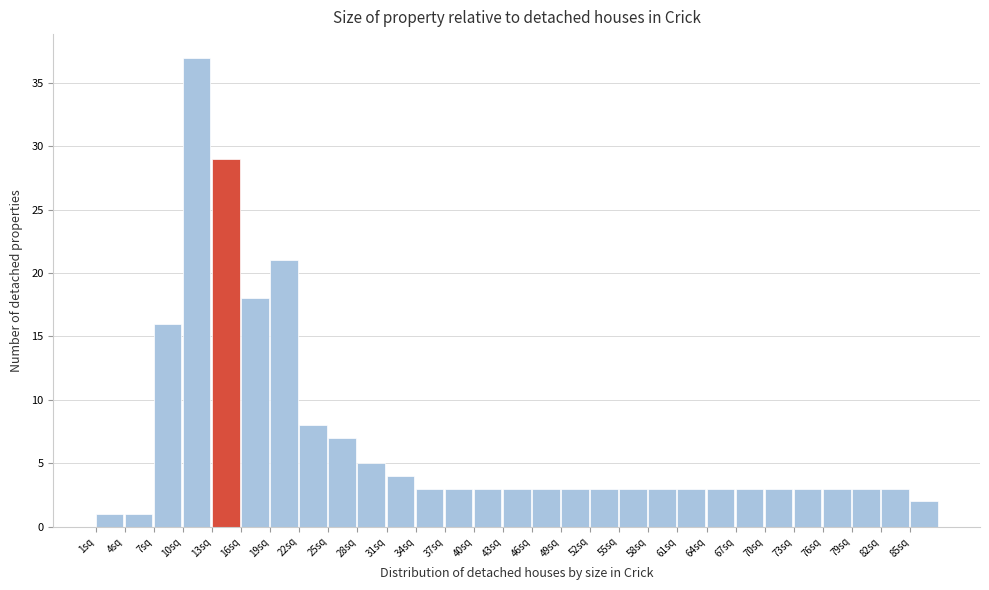

Over which range of the x-axis is the bar tallest?

10 to 13